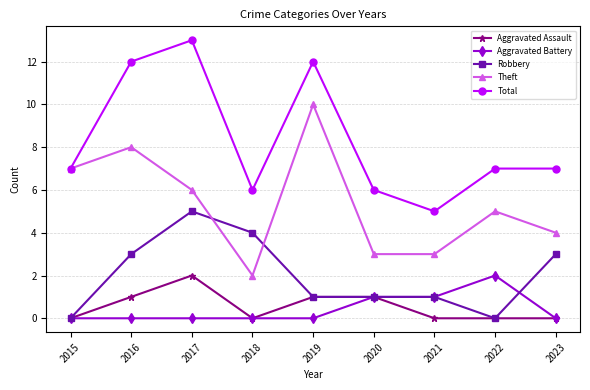

At how many categories does at least one series exceed 9?

3